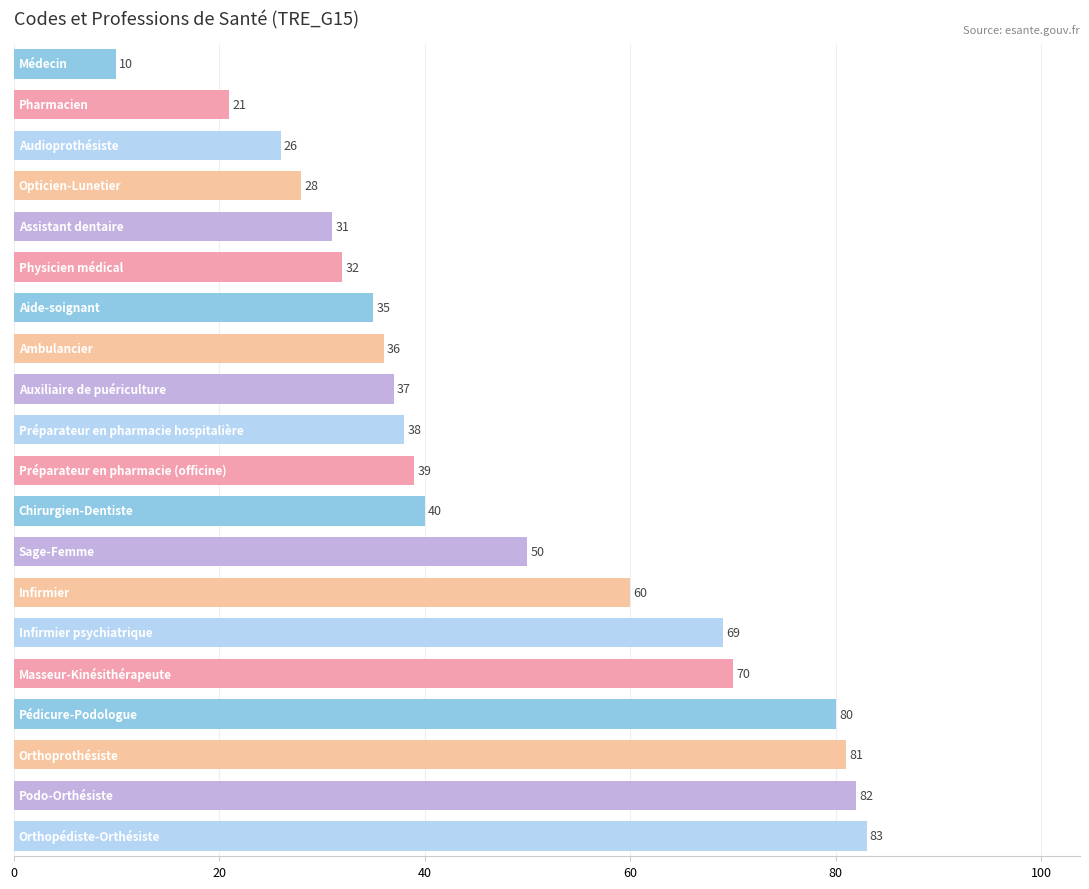

Reading bottom to top, list all the values displayed in this chart.

83	82	81	80	70	69	60	50	40	39	38	37	36	35	32	31	28	26	21	10